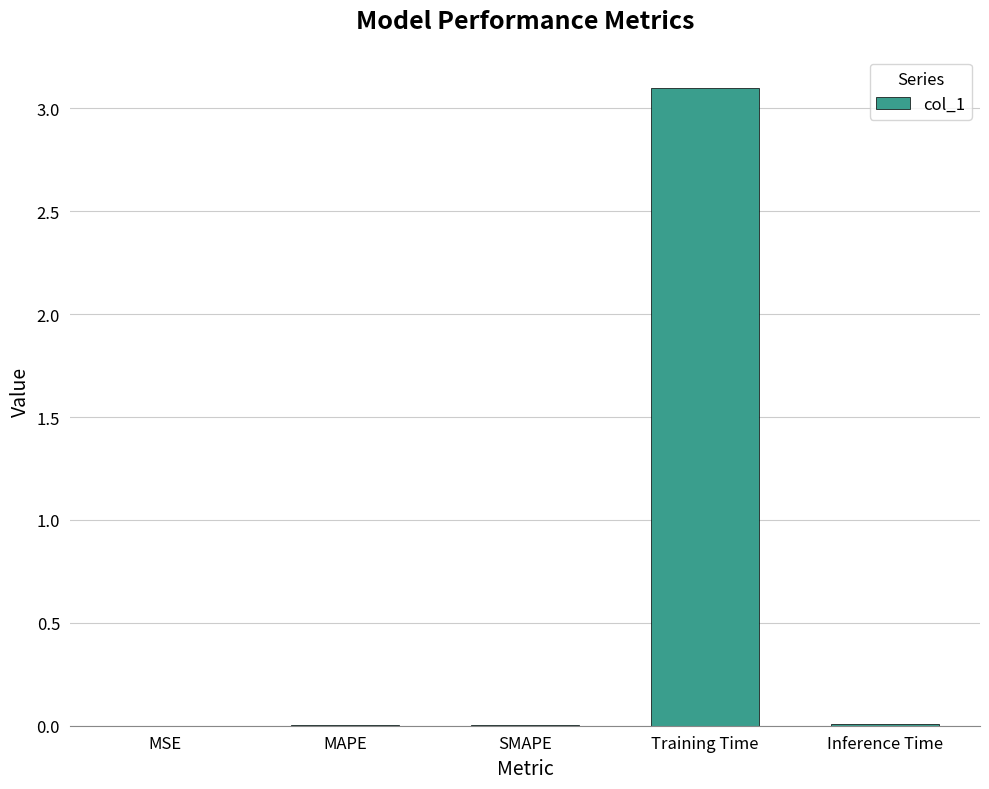

Does the chart contain stacked bars?

No